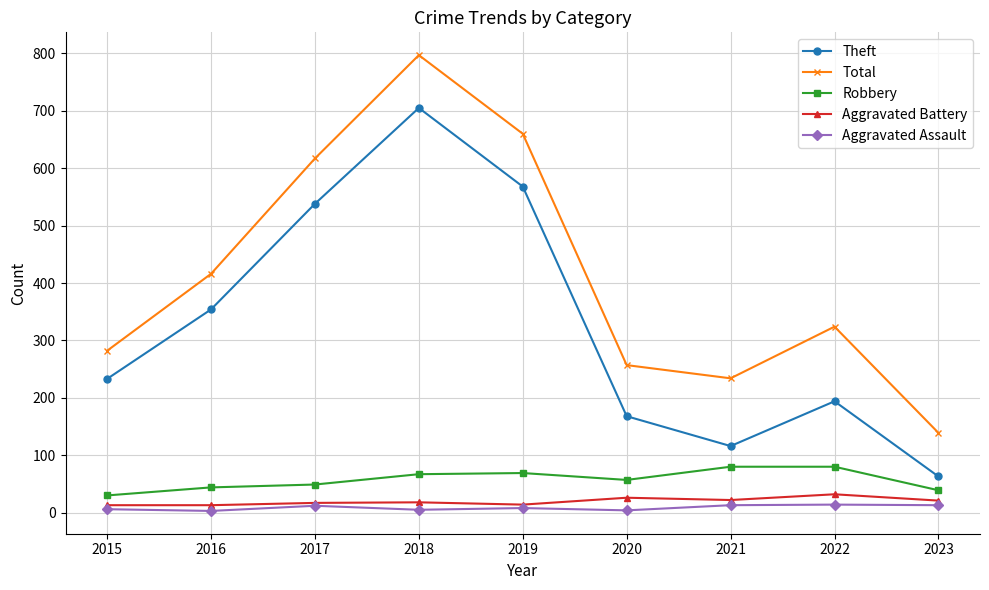

What is the average value of the Robbery series?

57